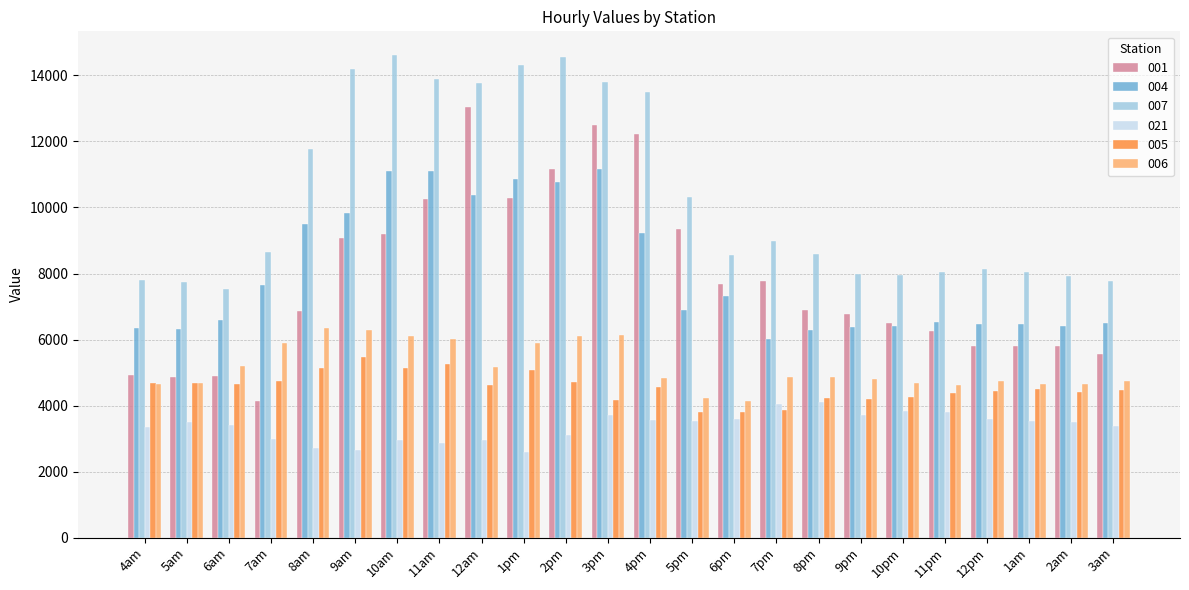

The value of 007 at 2pm is 14561.3. True or false?

True